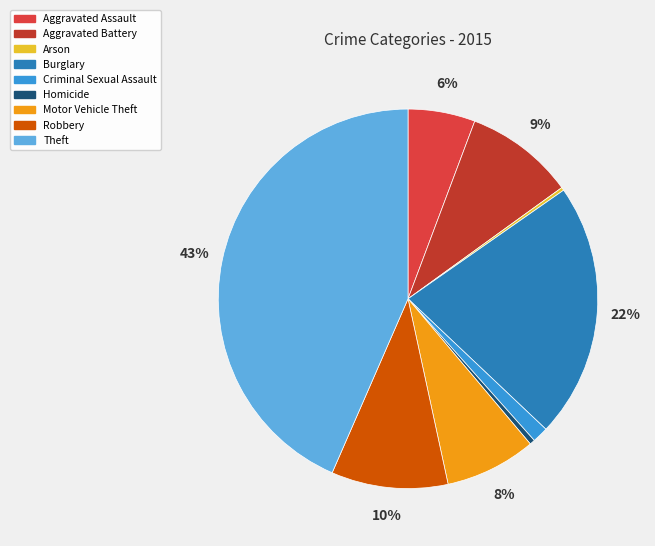

Combined, what portion of the pie is Criminal Sexual Assault and Theft?

44.8%